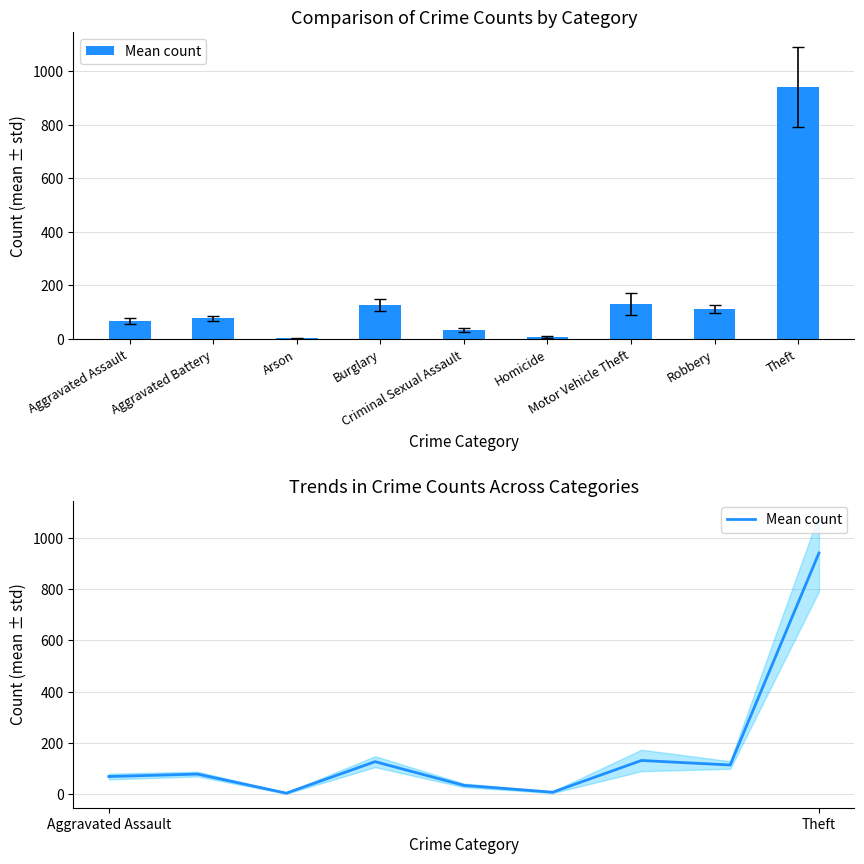

Between Homicide and Aggravated Battery, which is larger?

Aggravated Battery